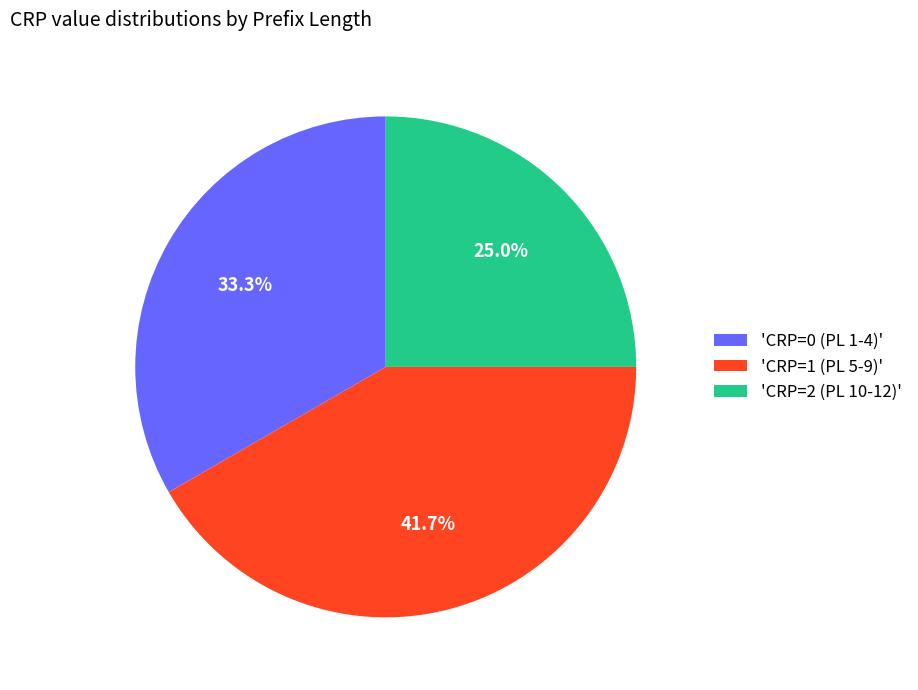

Which slice is the largest?

'CRP=1 (PL 5-9)'